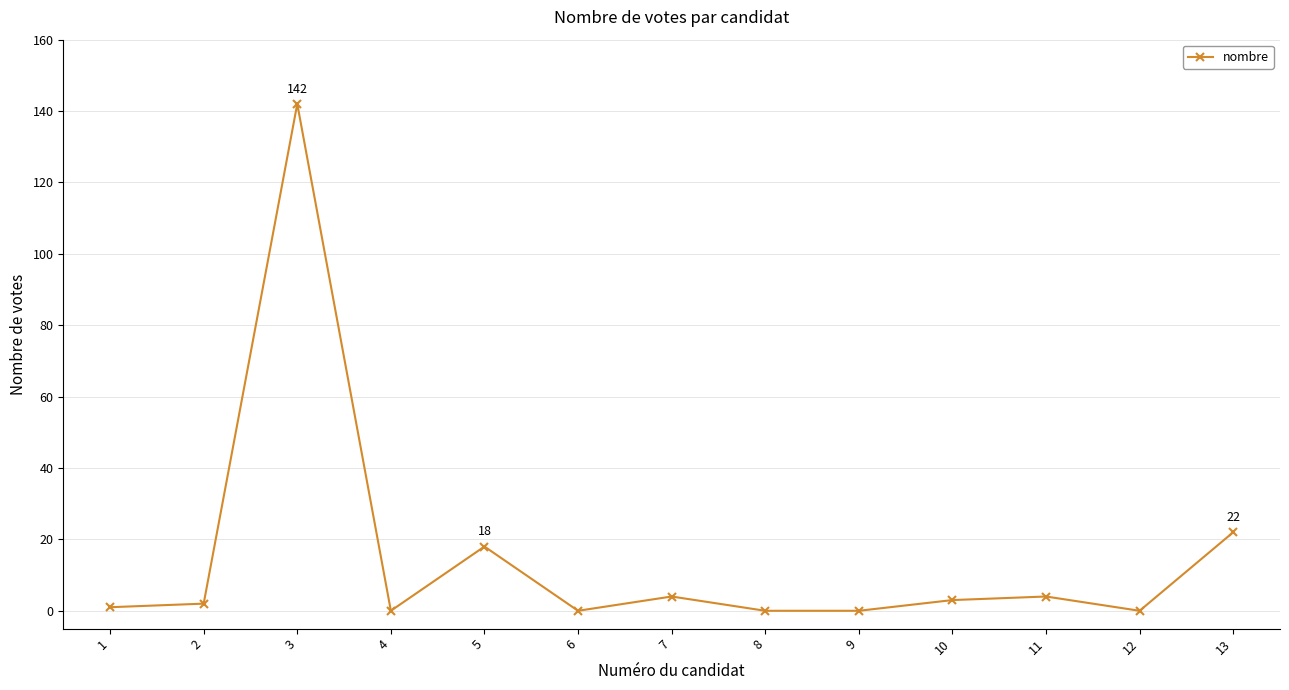

What is the greatest value displayed?

142